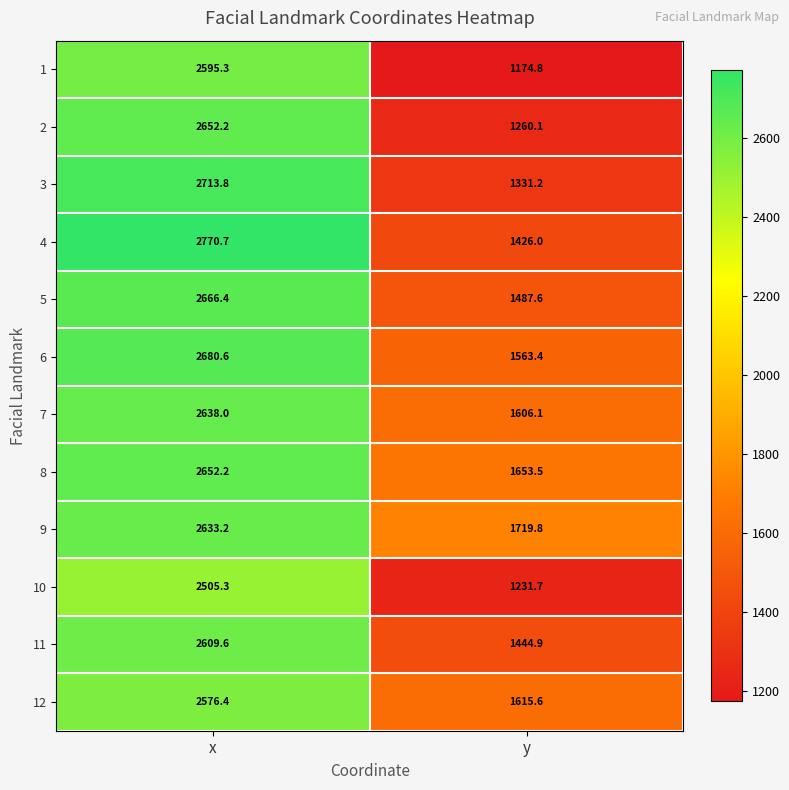

What is the sum of the 4 values at x and y?

4196.7